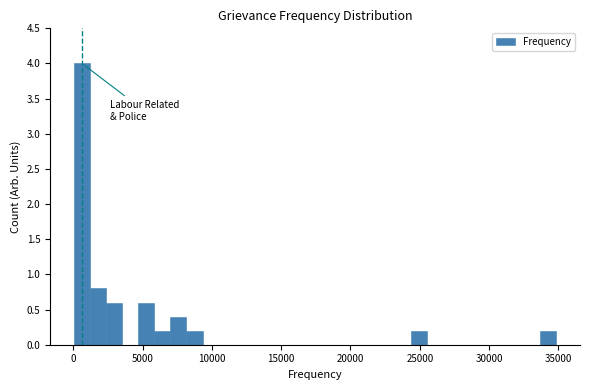

Read against the x-axis, roughly where is the centre of the tallest bar?

500